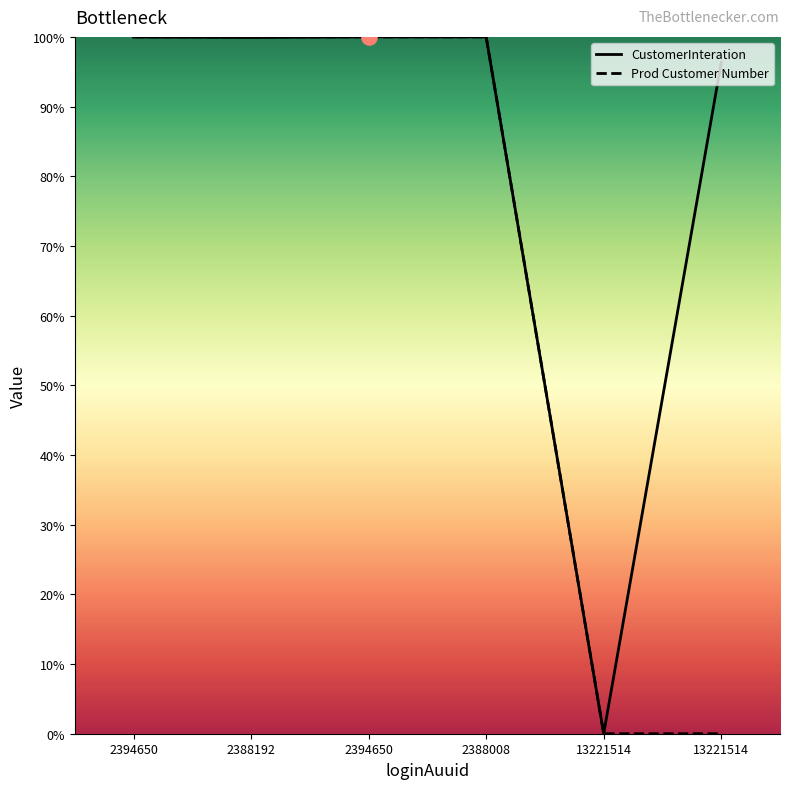

What are all the series names shown in the legend?

CustomerInteration, Prod Customer Number